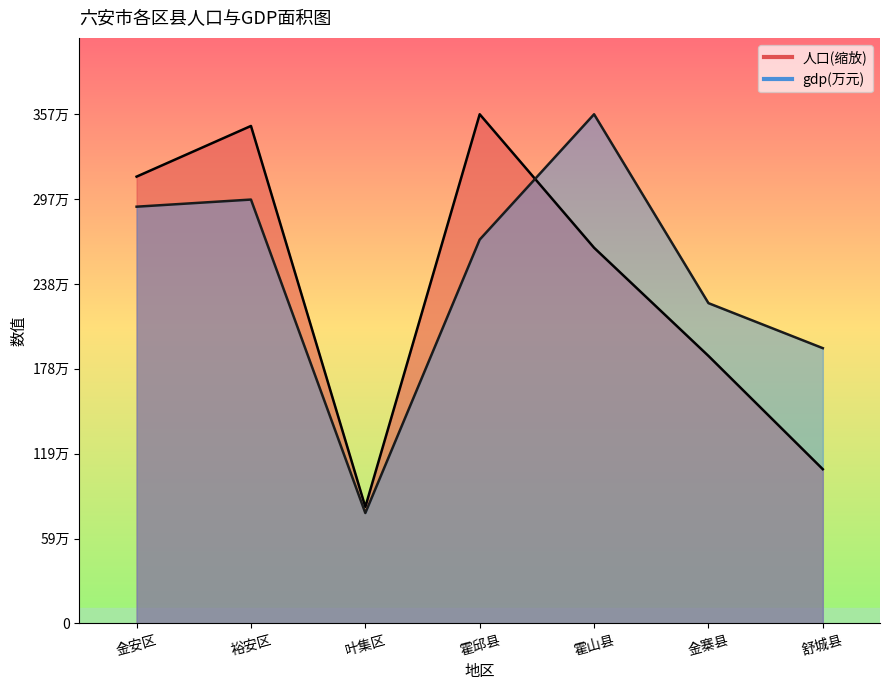

Which category has the lowest value across all series?

叶集区